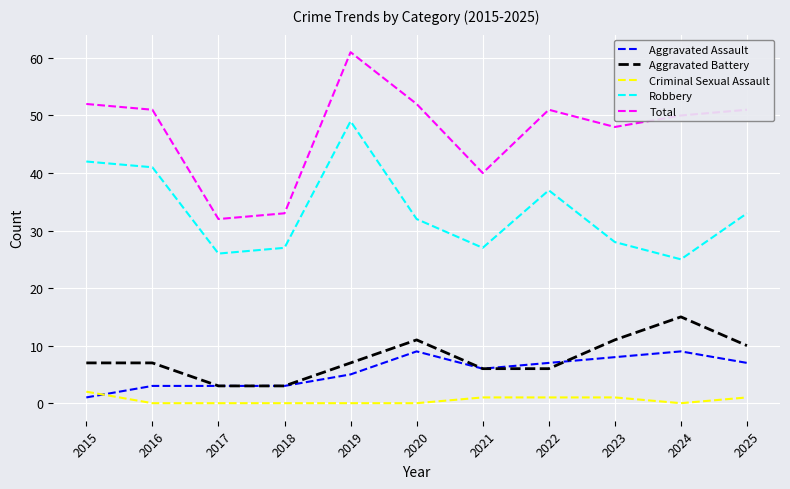

The value of Aggravated Battery at 2023 is 11. True or false?

True